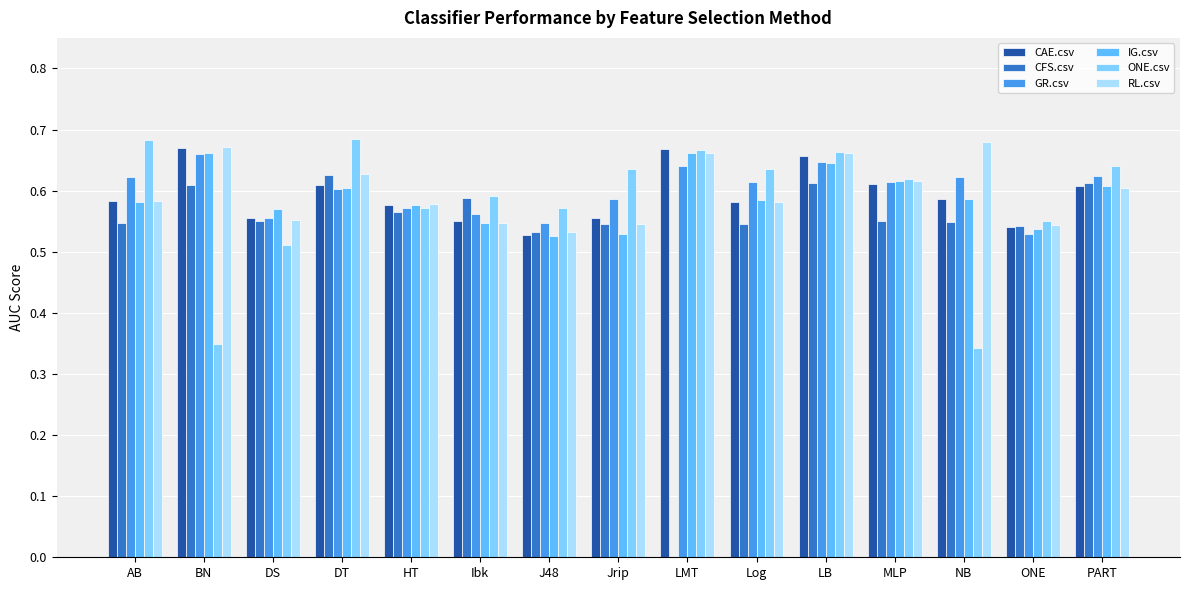

Between AB and J48, which series saw the biggest shift?

ONE.csv